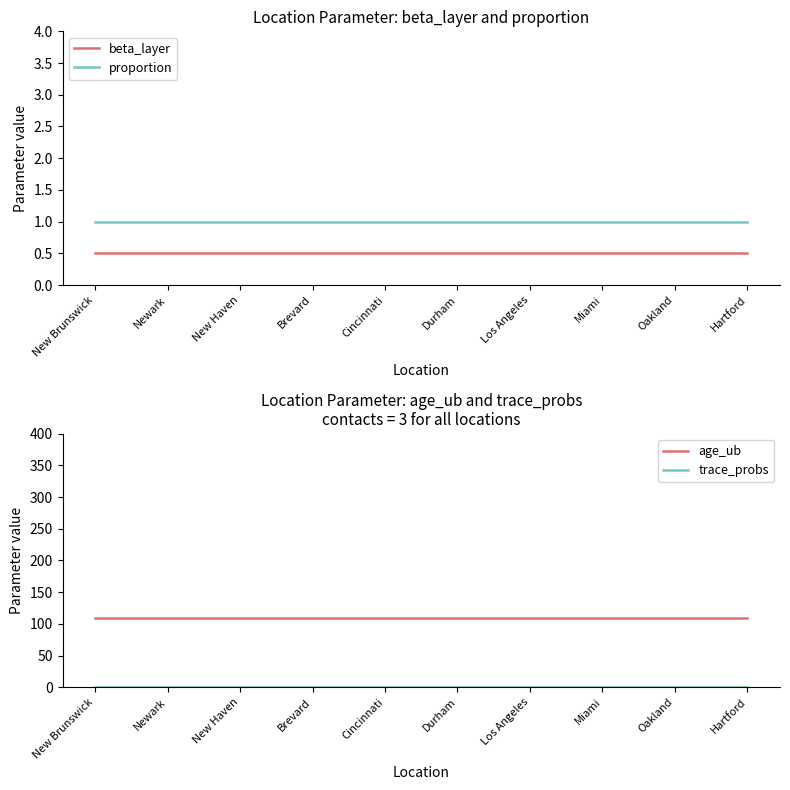

What value does the proportion series have at Brevard?

1.0